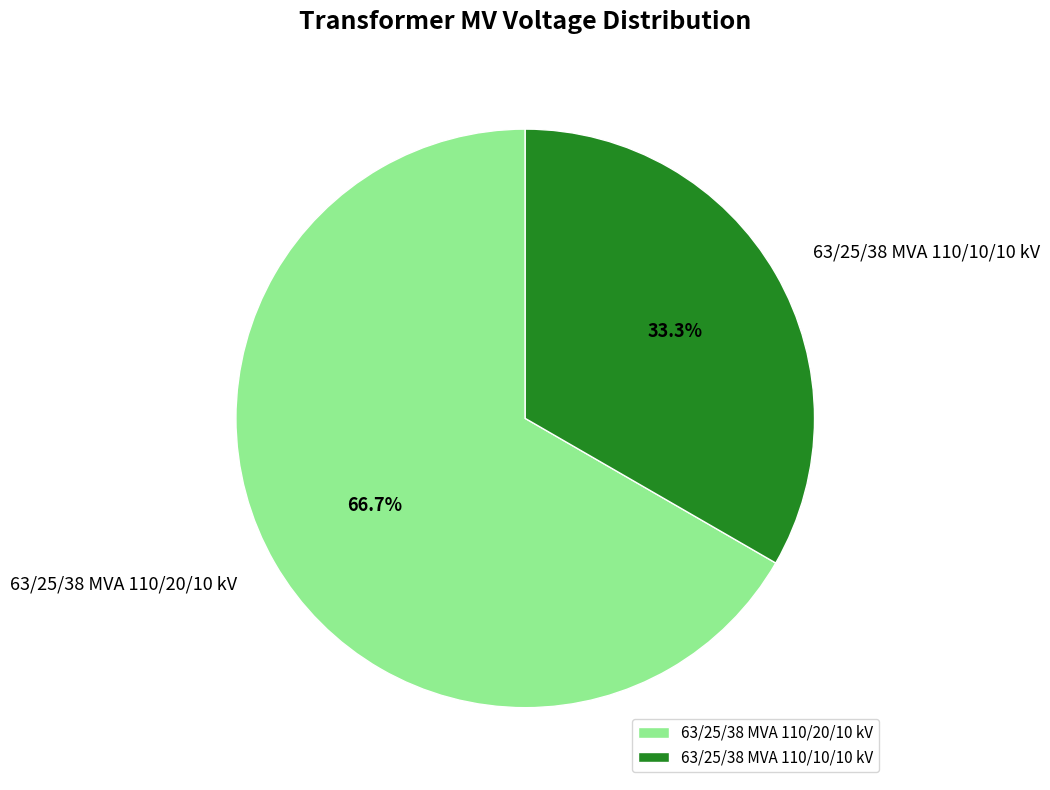

Which category has the smallest portion of the pie?

63/25/38 MVA 110/10/10 kV